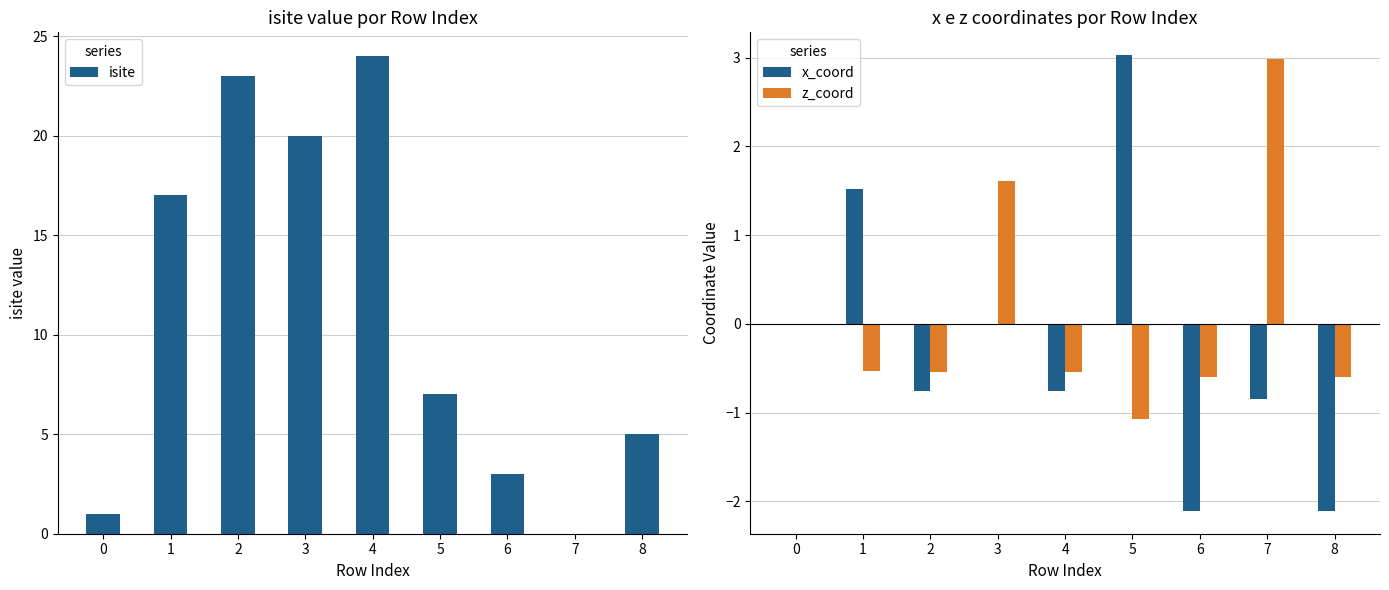

What is the minimum value for z_coord?

-1.1